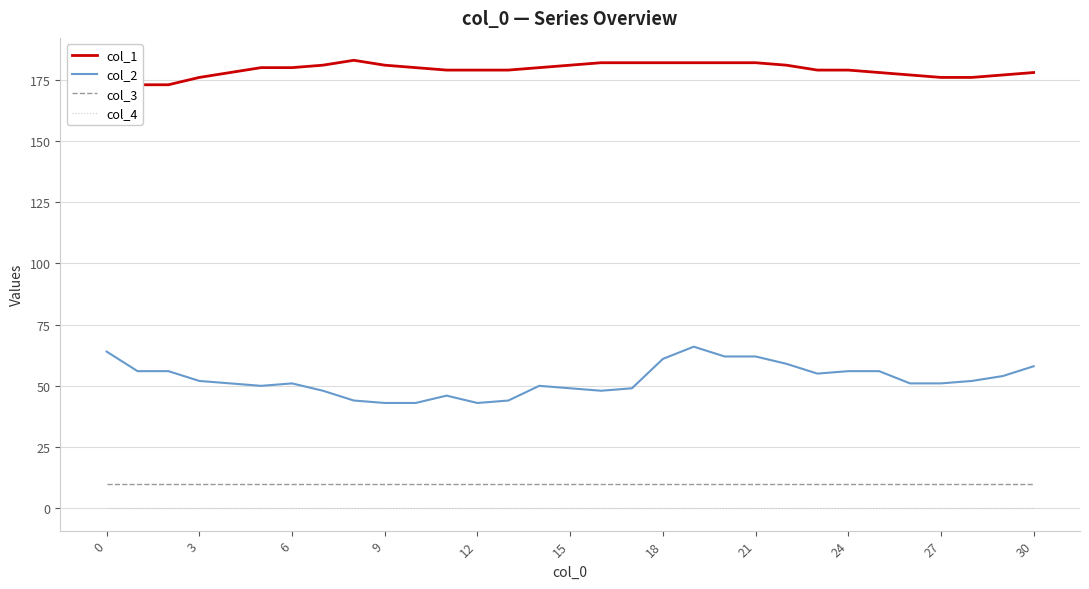

Count the number of data series in this chart.

4